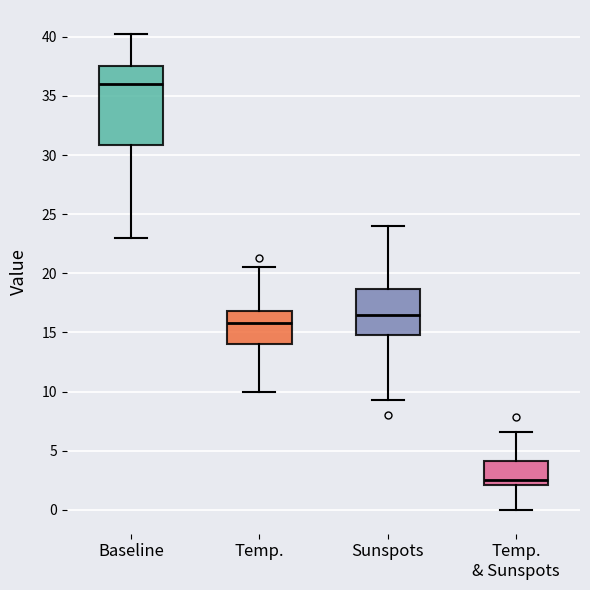

Reading left to right, read every box against the y-axis: the position of its median line, the range the box covers, and the ends of its whiskers. The values are not printed on the chart, so give them approximately, as read against the axis.

Baseline: median 36.0, box 31.0 to 37.5, whiskers 23.0 to 40.5
Temp.: median 16.0, box 14.0 to 17.0, whiskers 10.0 to 20.5
Sunspots: median 16.5, box 15.0 to 18.5, whiskers 9.5 to 24.0
Temp. & Sunspots: median 2.5, box 2.0 to 4.0, whiskers 0.0 to 6.5